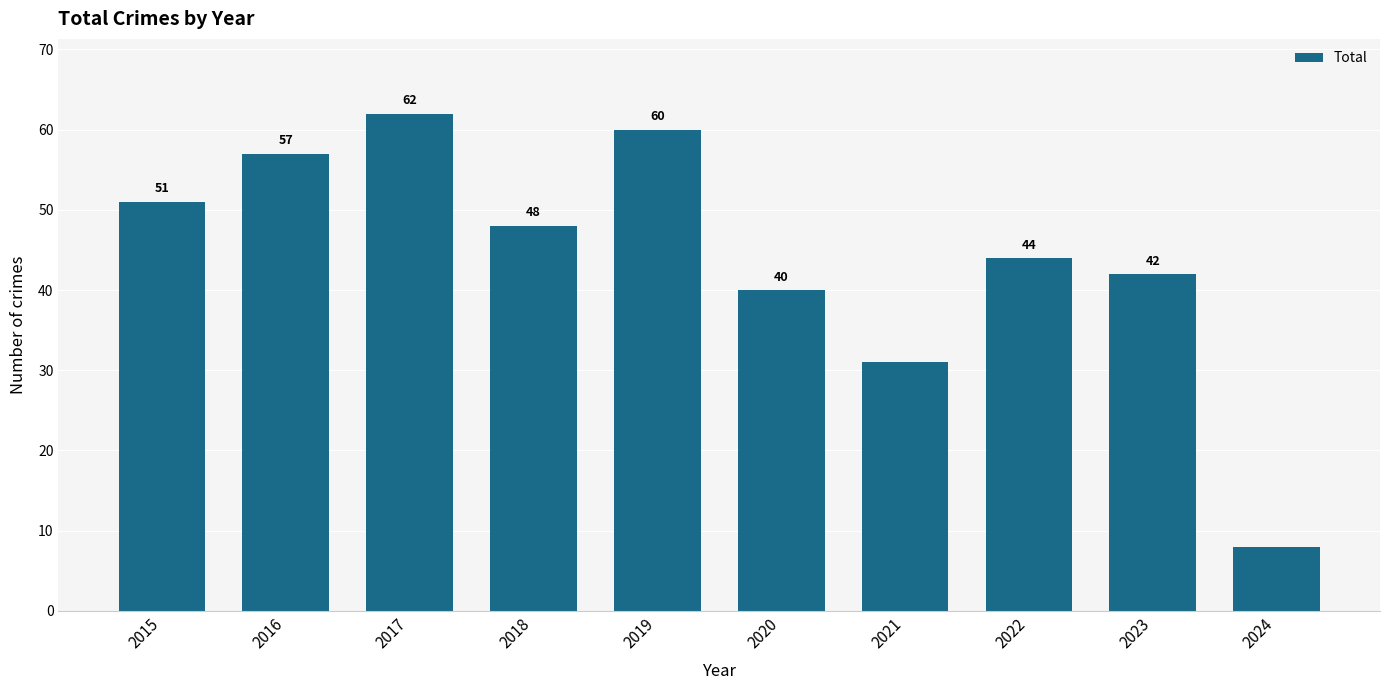

What is the average value?

44